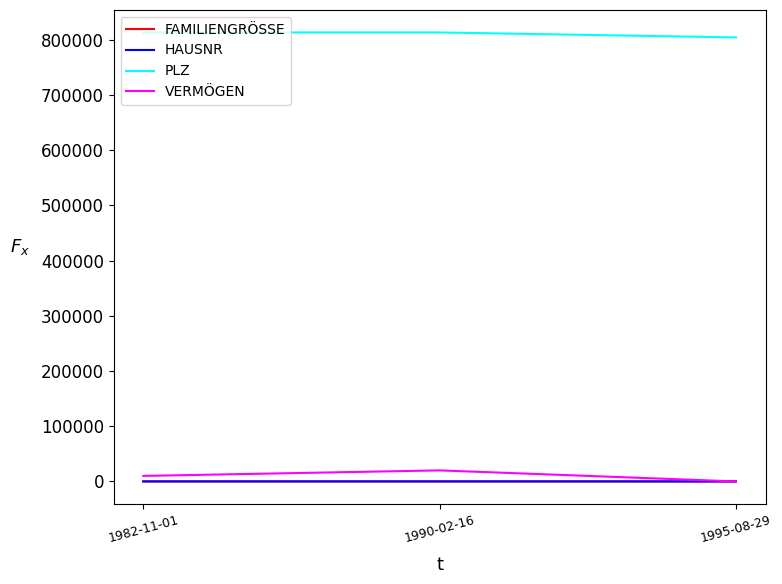

Which series has the largest total across all categories?

PLZ